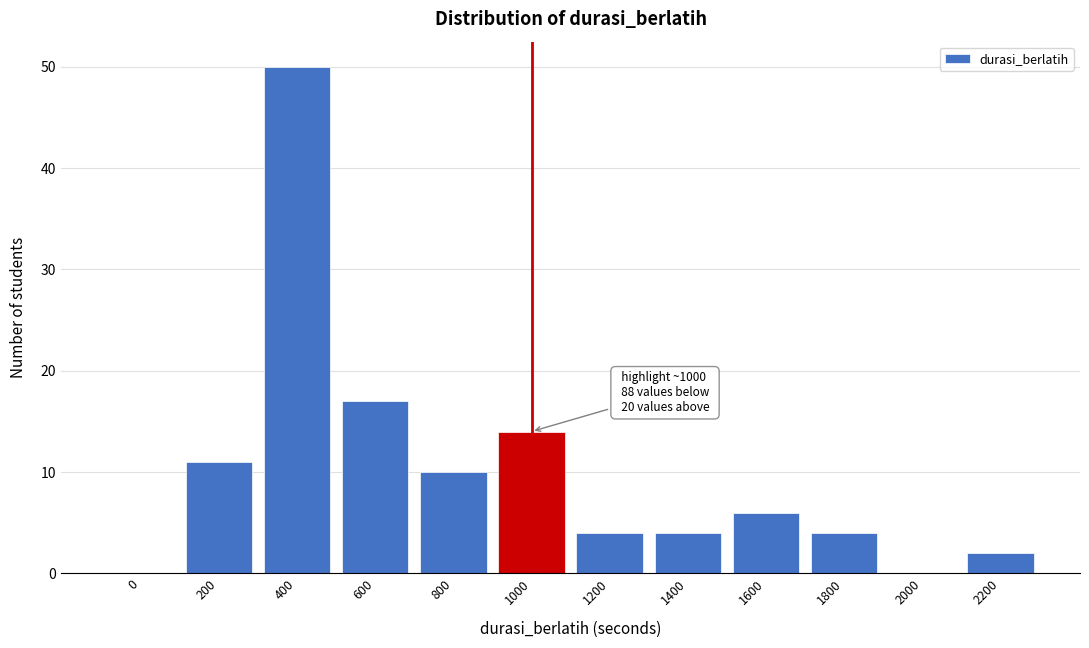

Reading right to left, transcribe all the data shown in this chart.

2200=2	2000=0	1800=4	1600=6	1400=4	1200=4	1000=14	800=10	600=17	400=50	200=11	0=0